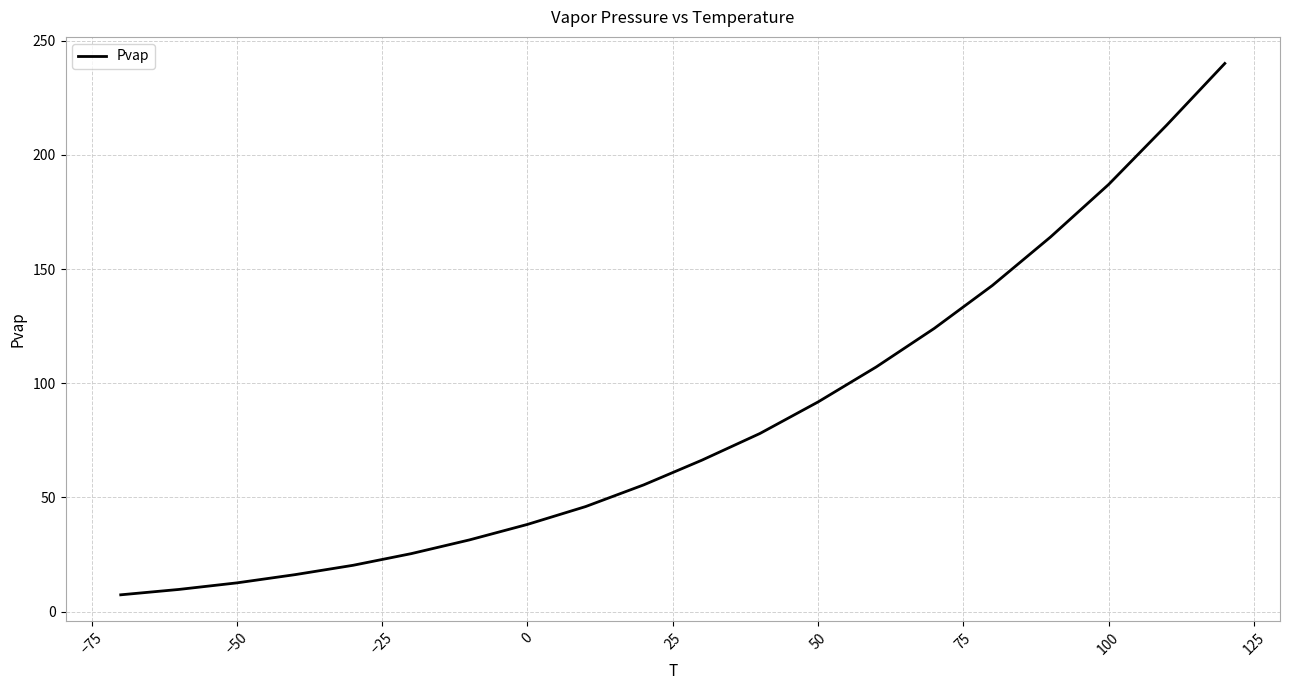

What is the maximum value shown in the chart?

240.0